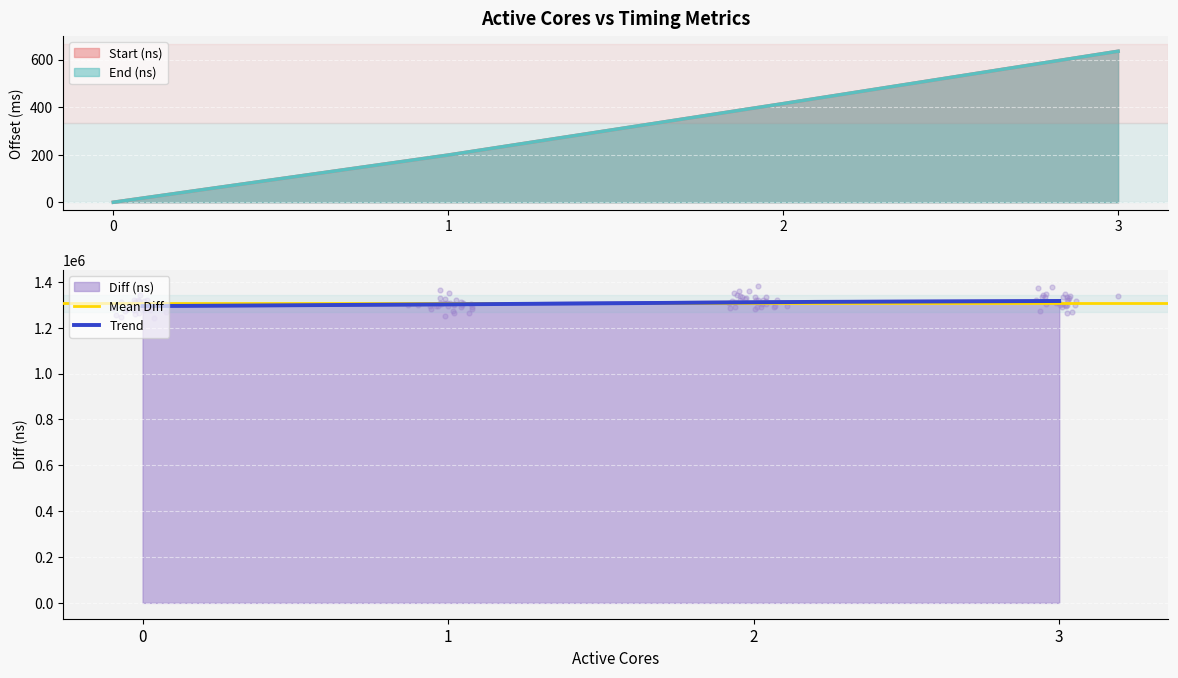

What is the total value across all series at 3?

1317882.3